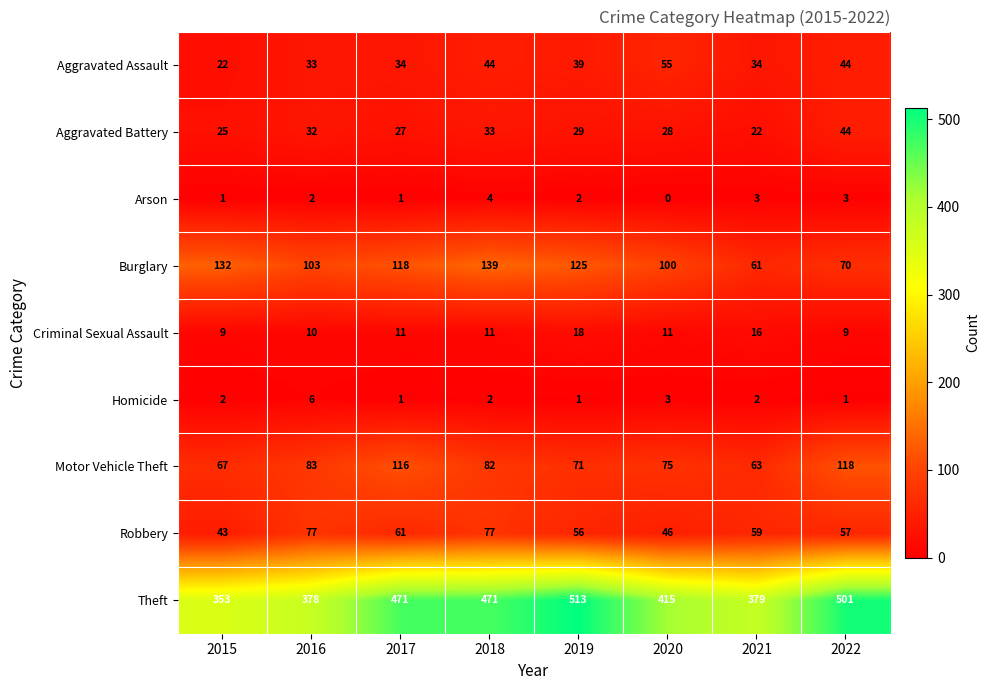

What is the minimum value for Robbery?

43